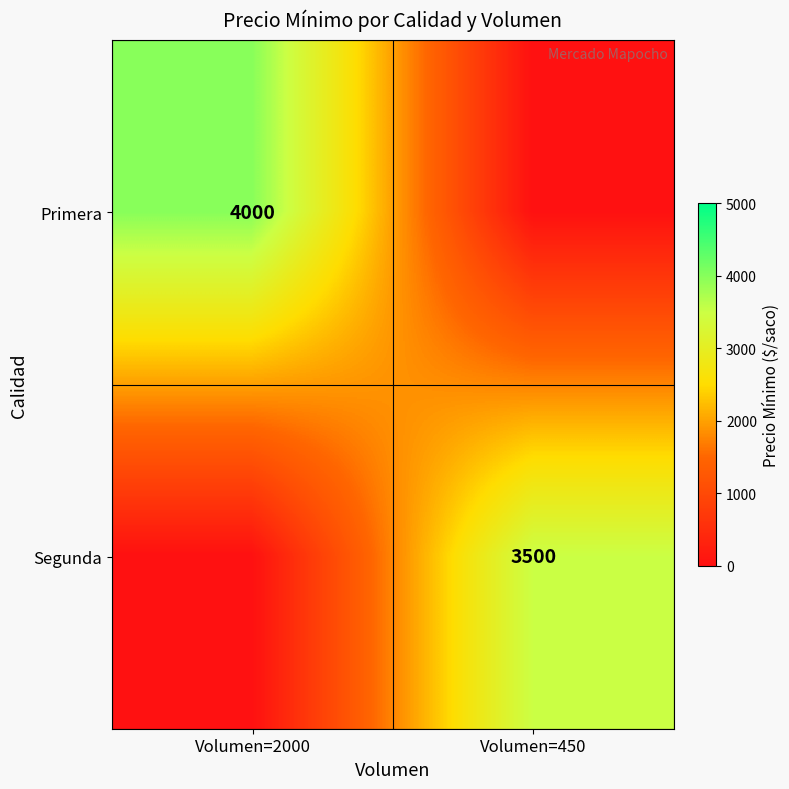

At which category is the sum across all series the highest?

Volumen=2000